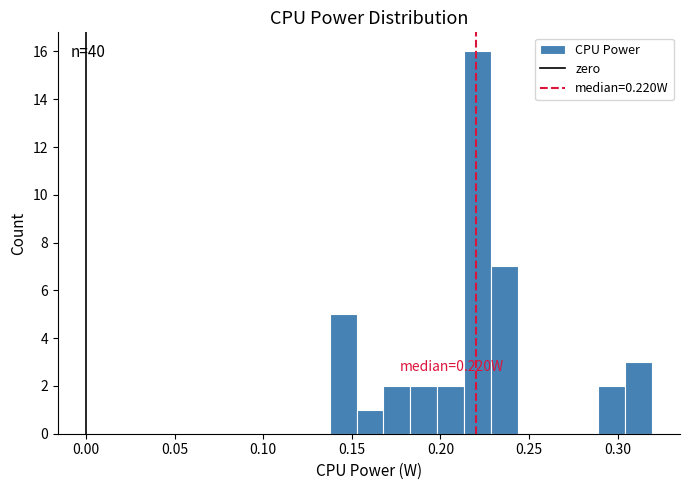

Around what value on the x-axis is the tallest bar? Give the approximate position of its centre, as read against the axis.

0.220